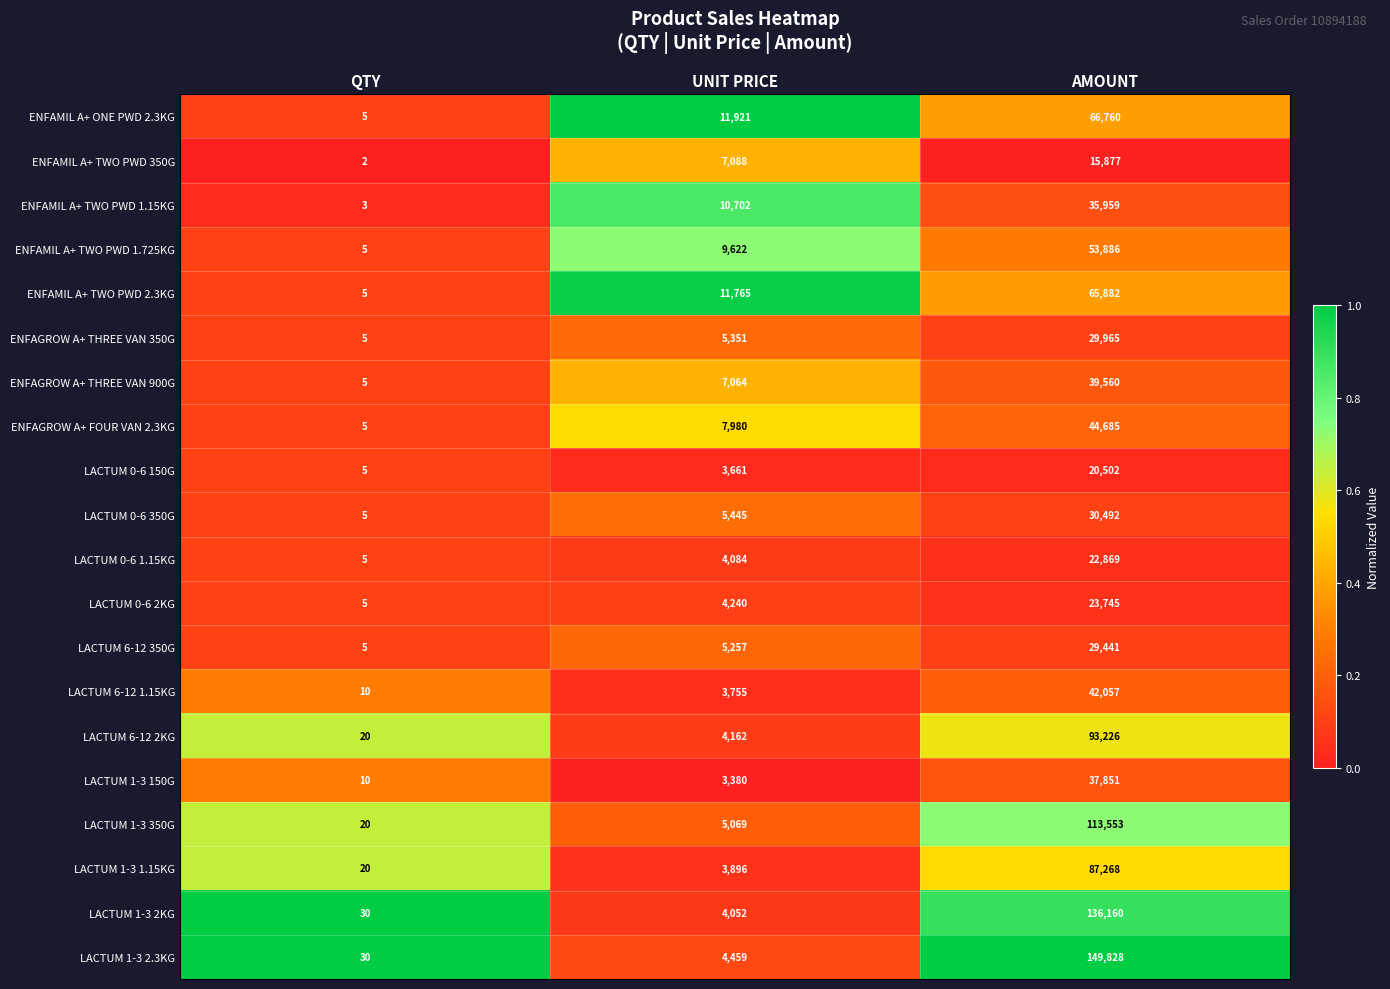

True or false: ENFAGROW A+ THREE VAN 350G has a value of 5351 at UNIT PRICE.

True